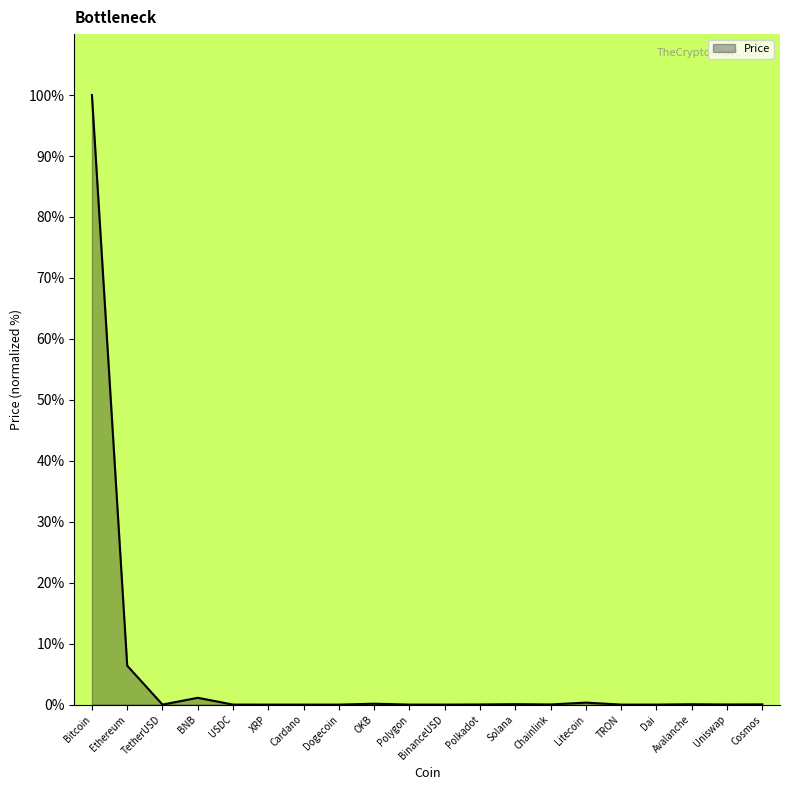

Which category has the highest value across all series?

Bitcoin